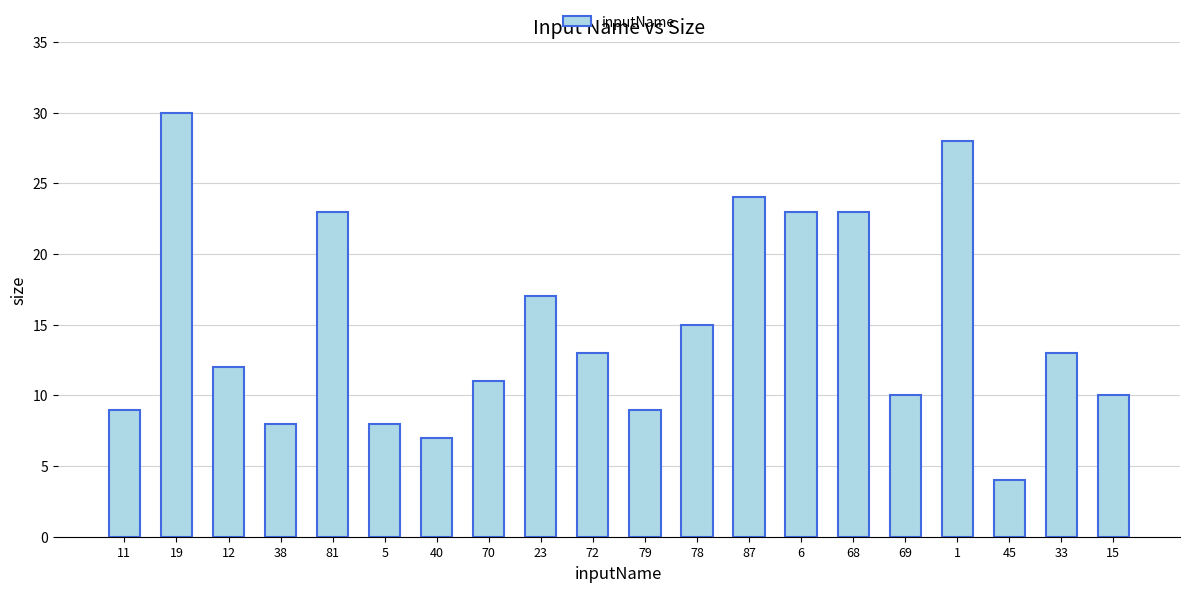

Approximately how many times larger is the value at 38 compared to 33?

0.6